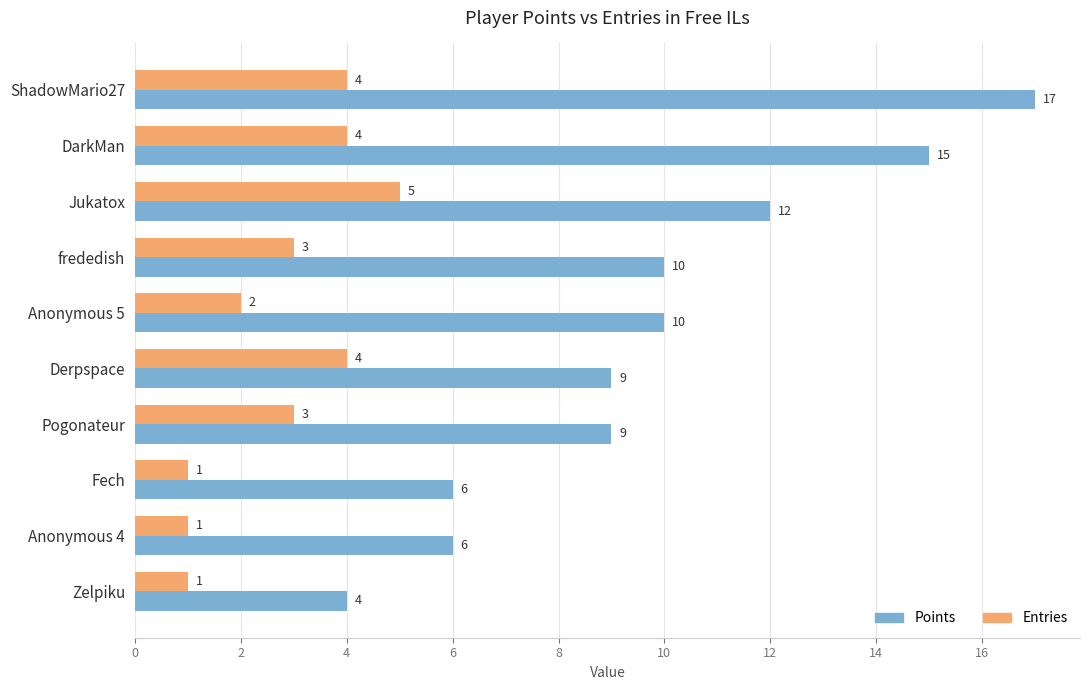

Is it true that Points equals 16 at Pogonateur?

False